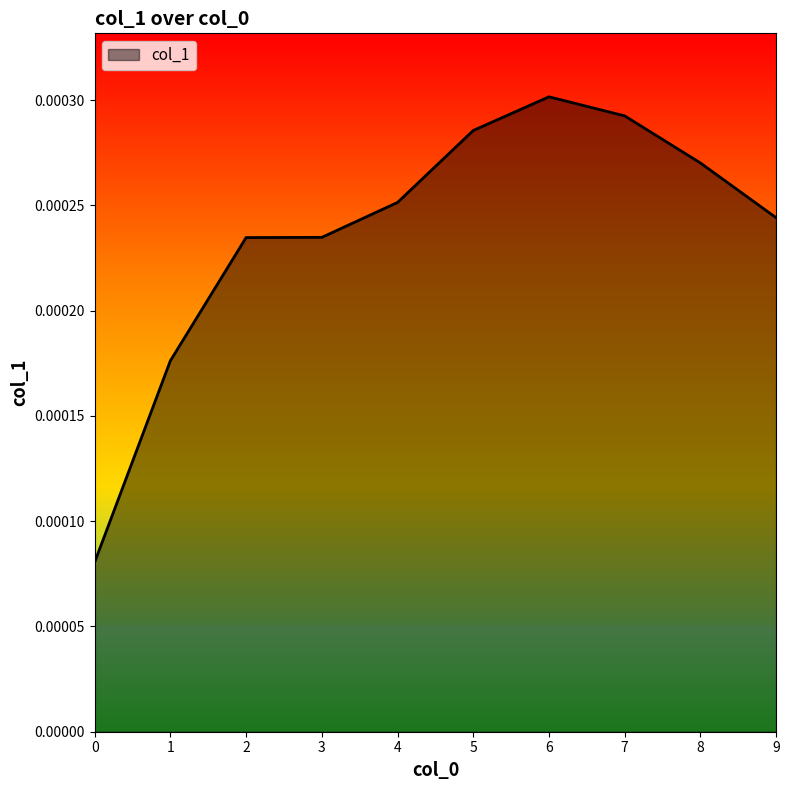

How many categories are shown in the chart?

10